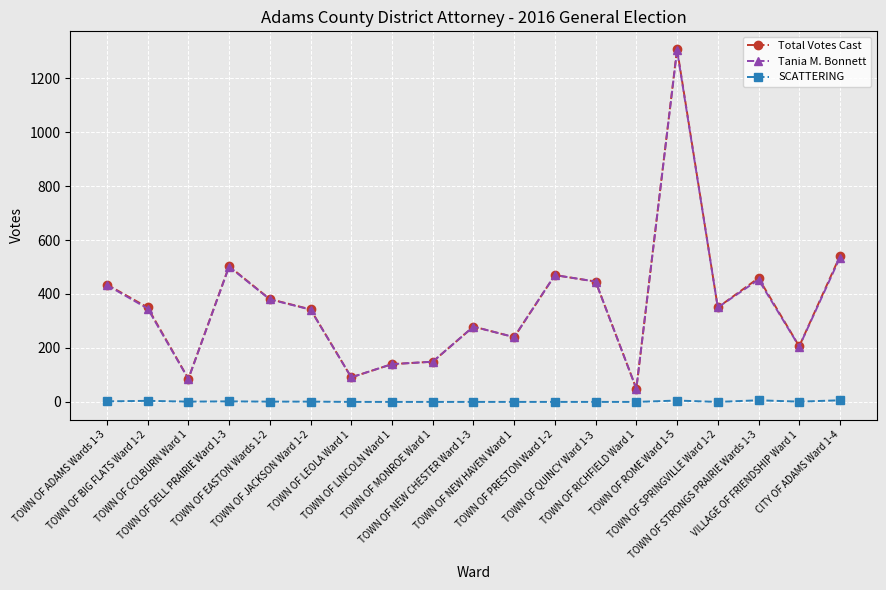

What is the average value of the Total Votes Cast series?

359